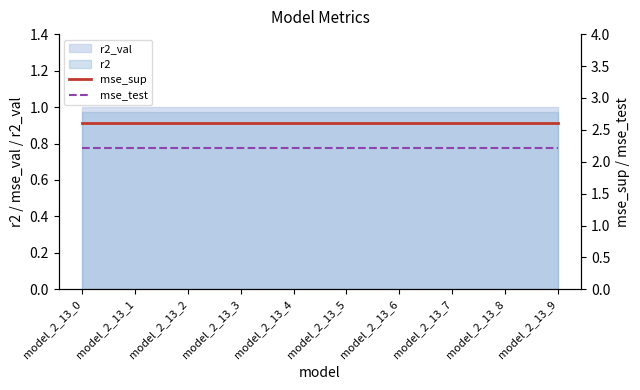

Which label corresponds to the largest value in the chart?

model_2_13_0